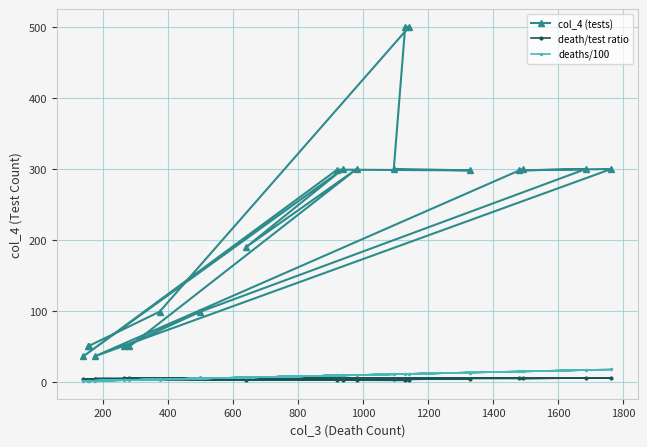

Does the chart have visible grid lines?

Yes